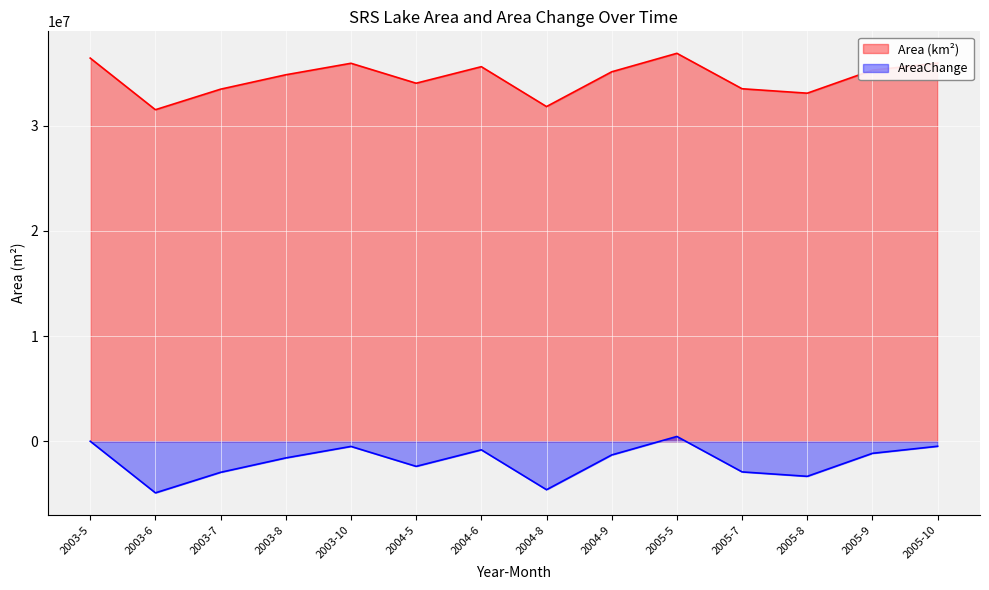

At which label does Area (km²) first exceed -1304100?

2003-5